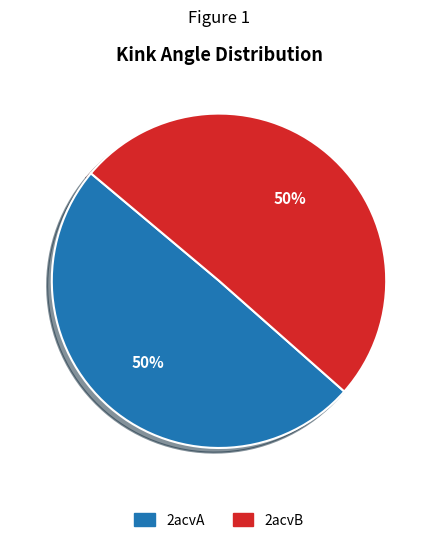

Combined, do 2acvA and 2acvB account for over 50%?

Yes